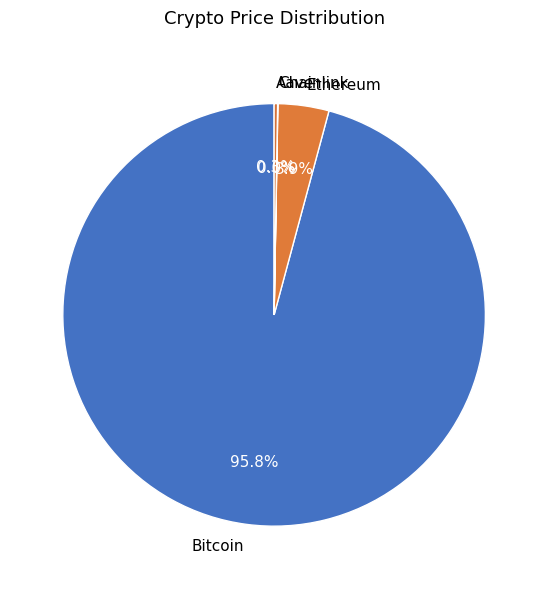

What portion of the pie excludes Ethereum?

96.1%